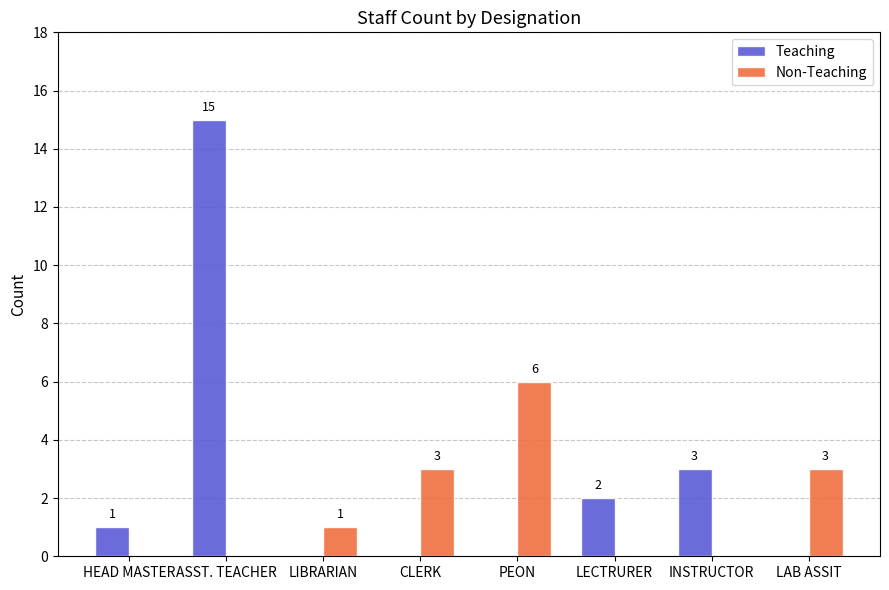

Reading right to left, list all the values displayed in this chart.

Teaching: LAB ASSIT=0	INSTRUCTOR=3	LECTRURER=2	PEON=0	CLERK=0	LIBRARIAN=0	ASST. TEACHER=15	HEAD MASTER=1
Non-Teaching: LAB ASSIT=3	INSTRUCTOR=0	LECTRURER=0	PEON=6	CLERK=3	LIBRARIAN=1	ASST. TEACHER=0	HEAD MASTER=0